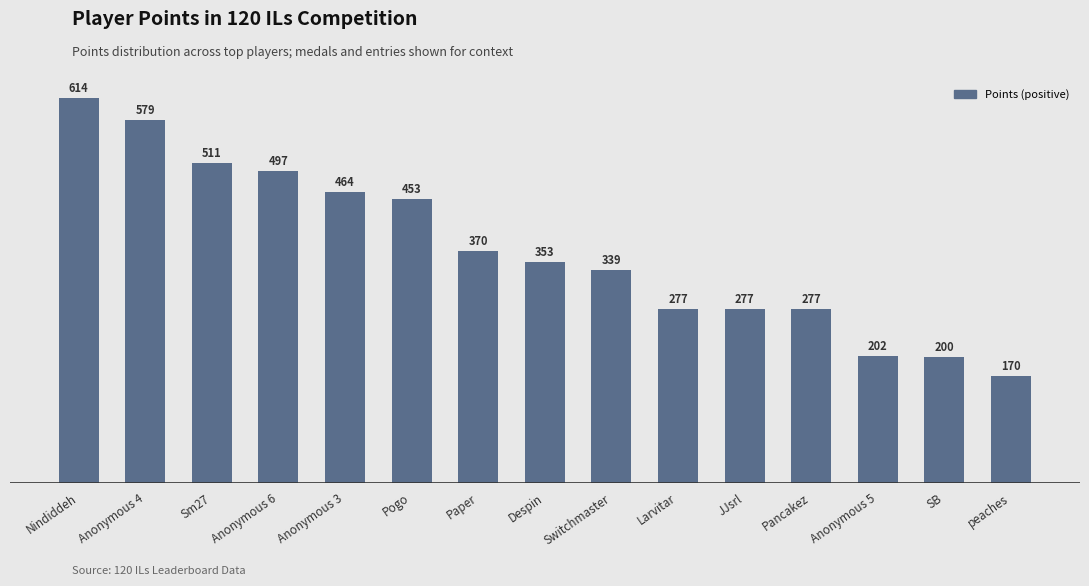

What is the difference between the maximum and minimum values?

444